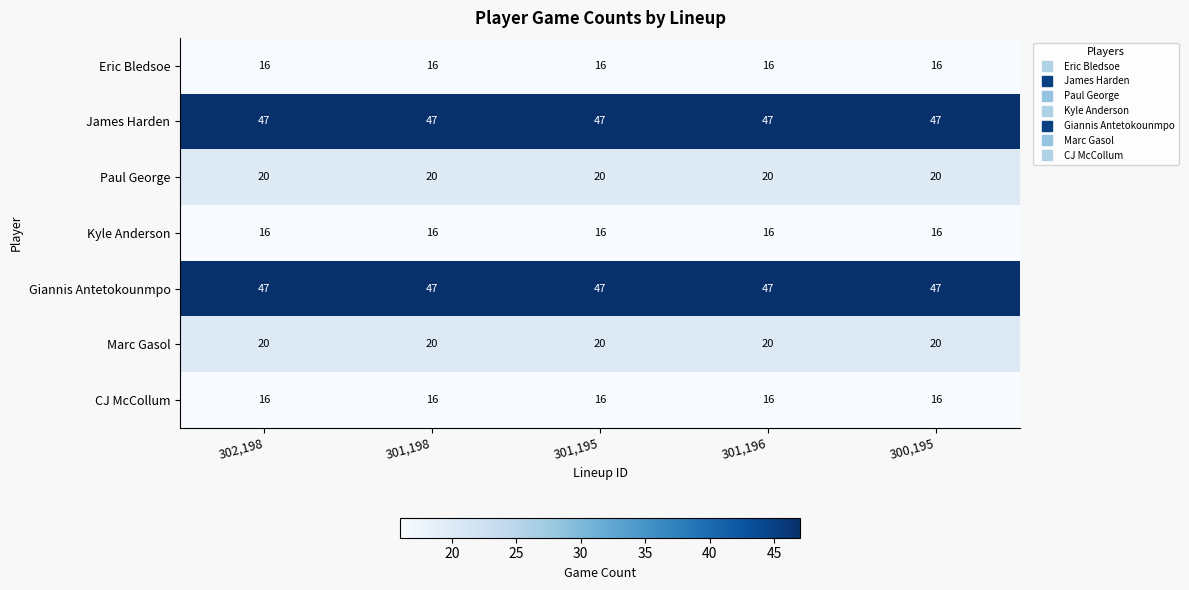

Read the Paul George value at 300,195.

20